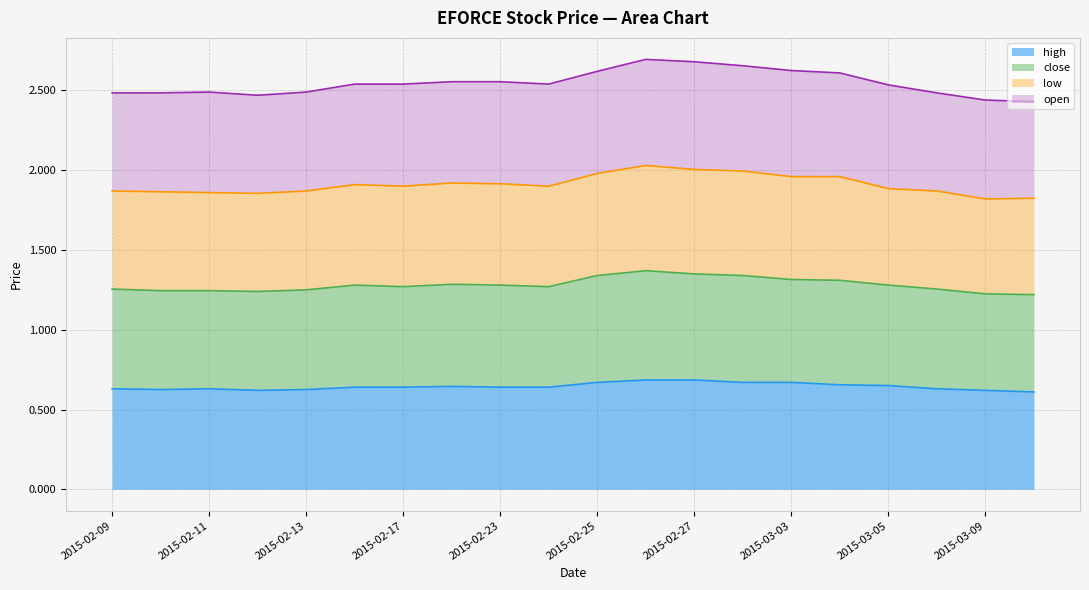

How many lines are shown in the chart?

4